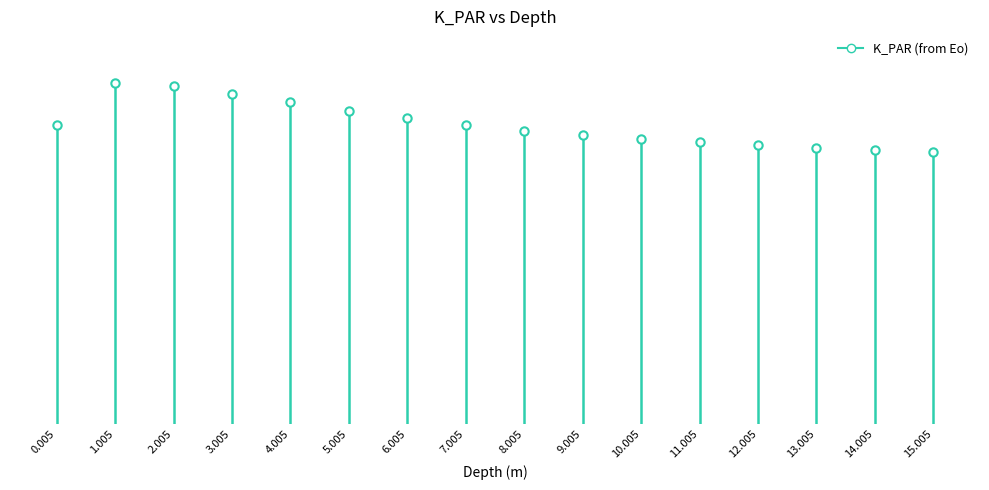

What is the average value?

0.3